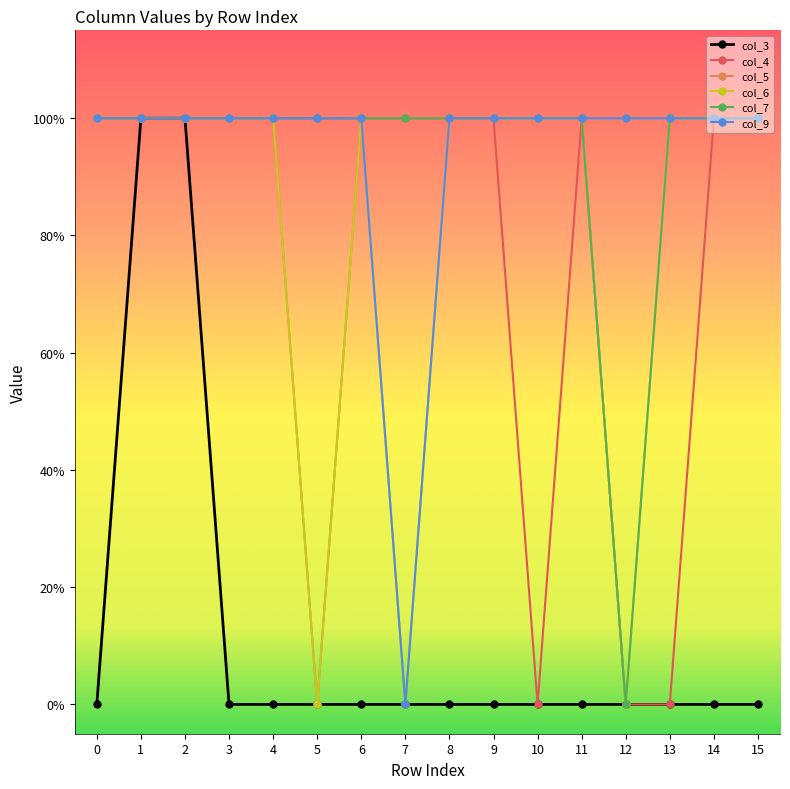

Reading left to right, extract all data points from this chart.

col_3: 0	1	1	0	0	0	0	0	0	0	0	0	0	0	0	0
col_4: 1	1	1	1	1	1	1	1	1	1	0	1	0	0	1	1
col_5: 1	1	1	1	1	0	1	1	1	1	1	1	1	1	1	1
col_6: 1	1	1	1	1	0	1	0	1	1	1	1	0	1	1	1
col_7: 1	1	1	1	1	1	1	1	1	1	1	1	0	1	1	1
col_9: 1	1	1	1	1	1	1	0	1	1	1	1	1	1	1	1